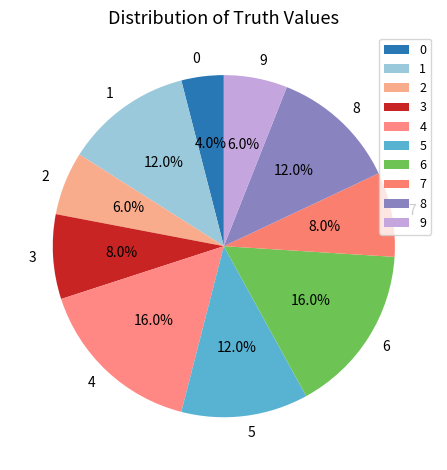

How much of the chart is everything except 0?

96.0%